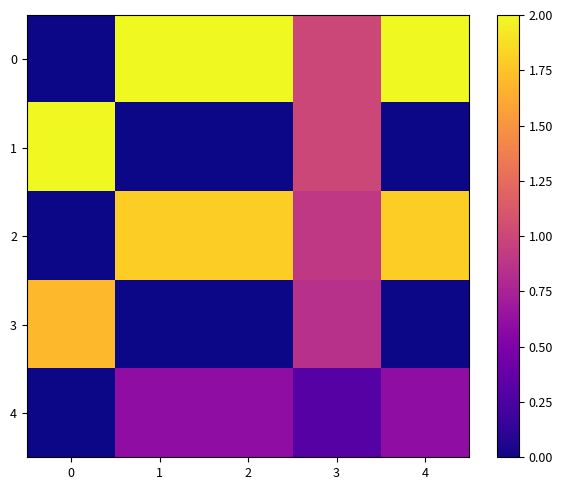

What is the total value across all series at 3?

4.0